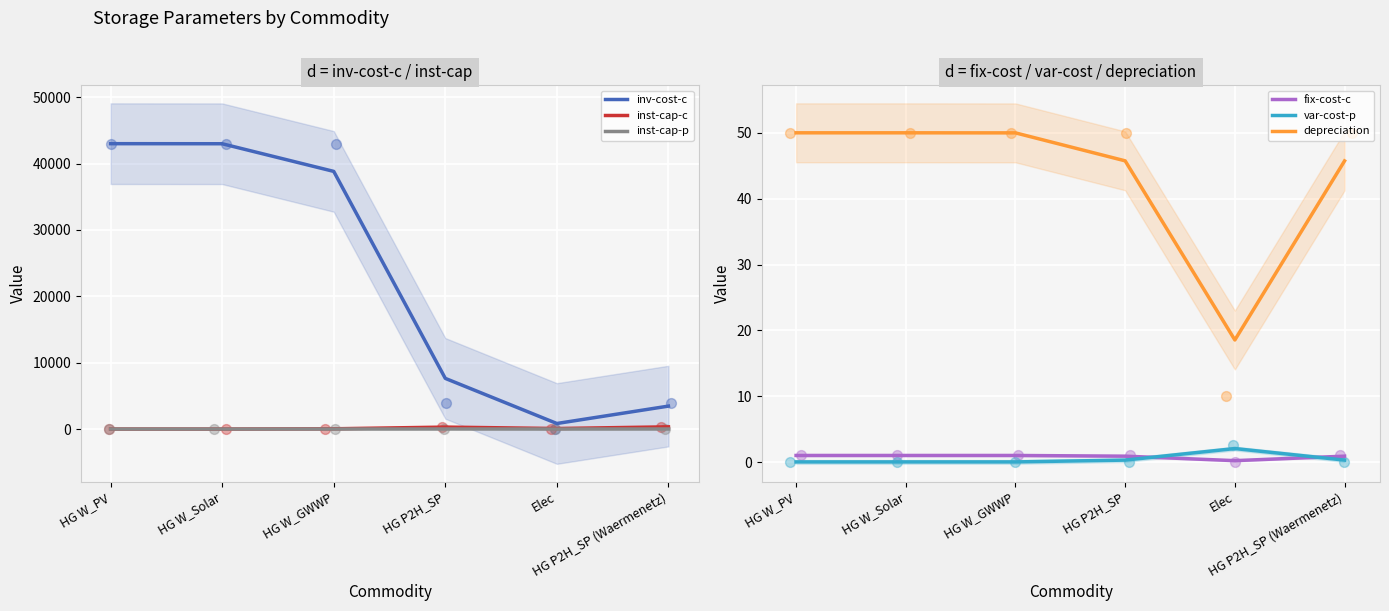

What is the total value across all series at HG W_GWWP?

38907.9